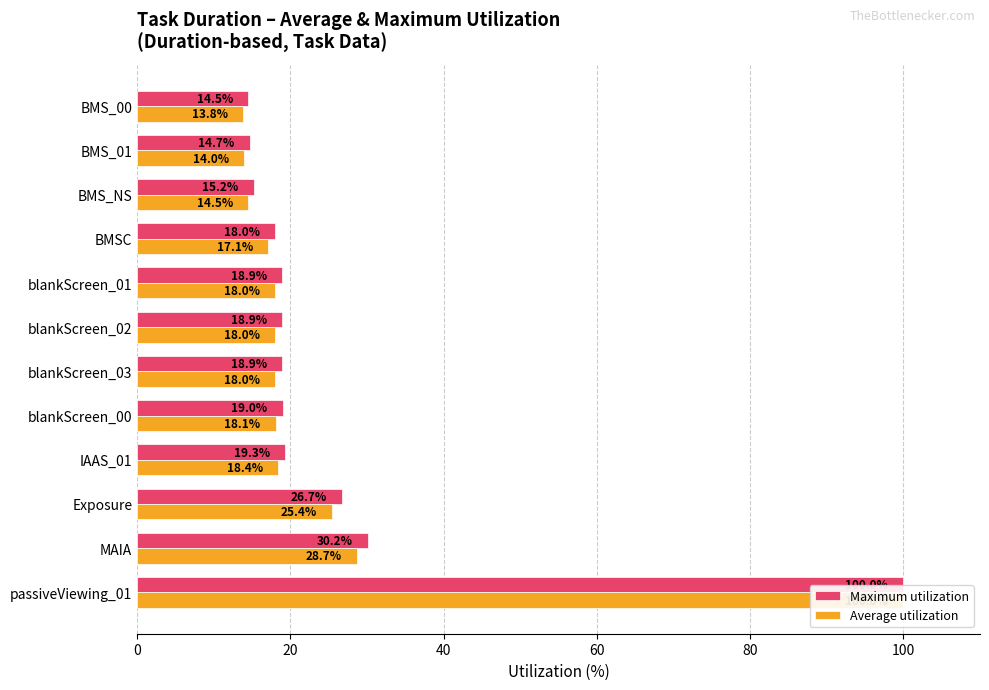

How many data points in Maximum utilization are less than 18?

4